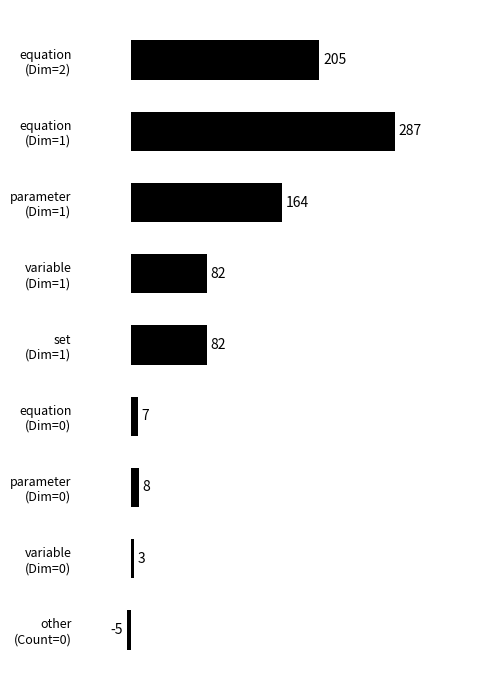

What is the difference between the maximum and minimum values?

292